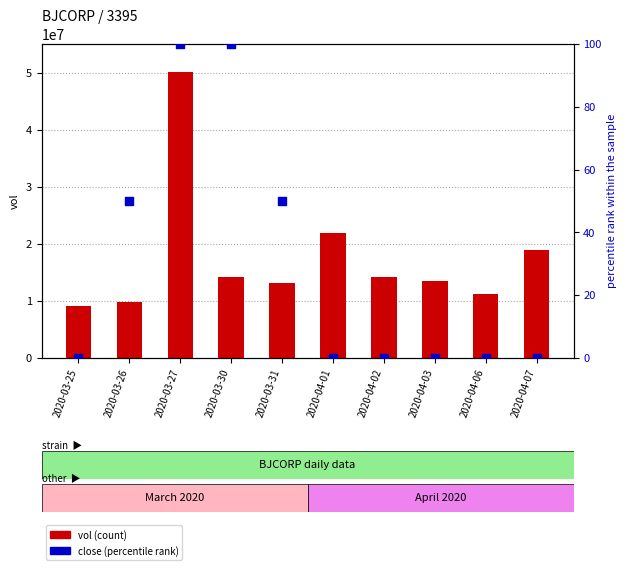

At how many categories does at least one series exceed 18083467?

3